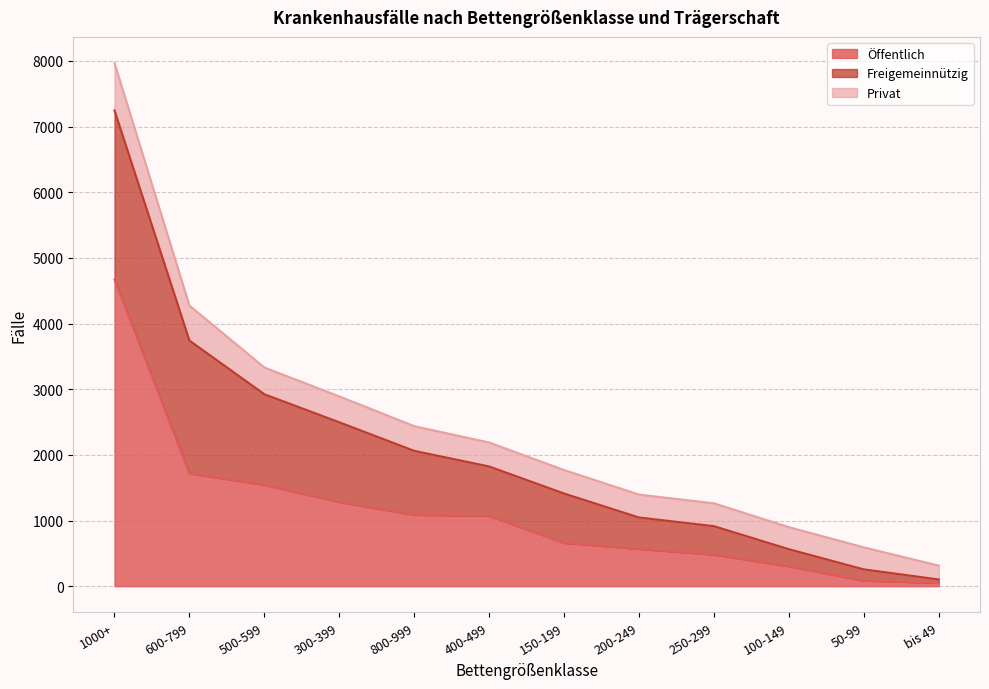

The Öffentlich series shows 135 at 50-99. True or false?

False